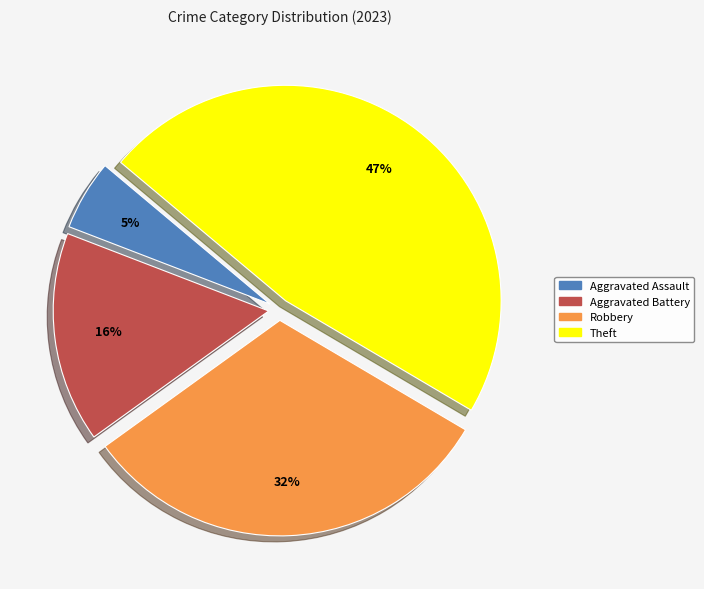

The Aggravated Assault slice represents 19% of the pie. True or false?

False